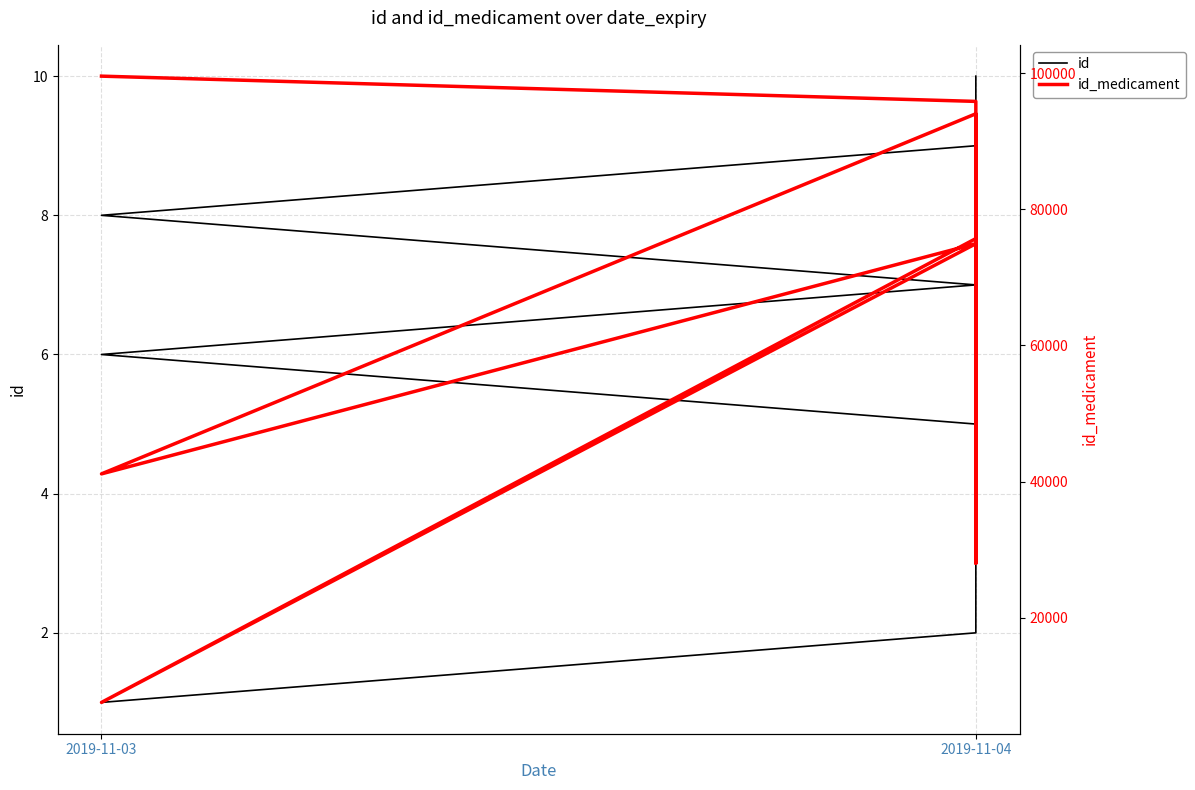

What is the sum of the id values at 8 and 9?

19